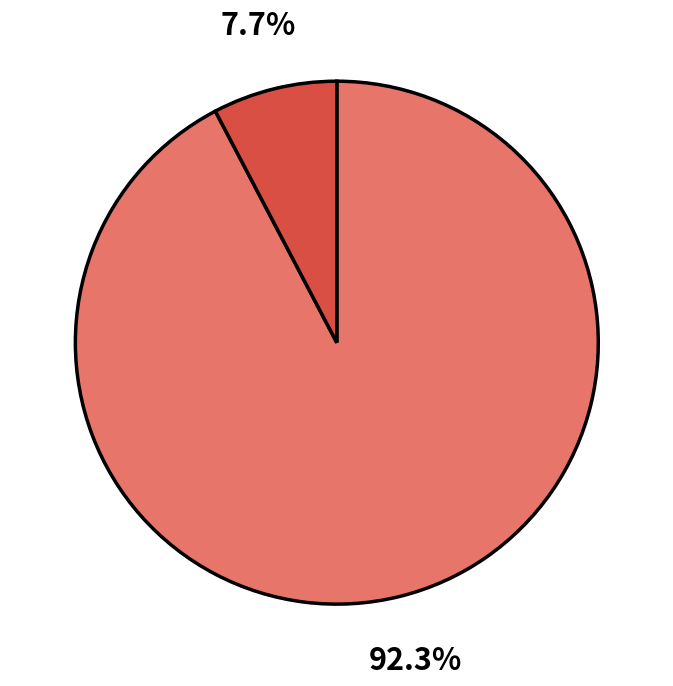

Is there a majority slice in this chart?

Yes